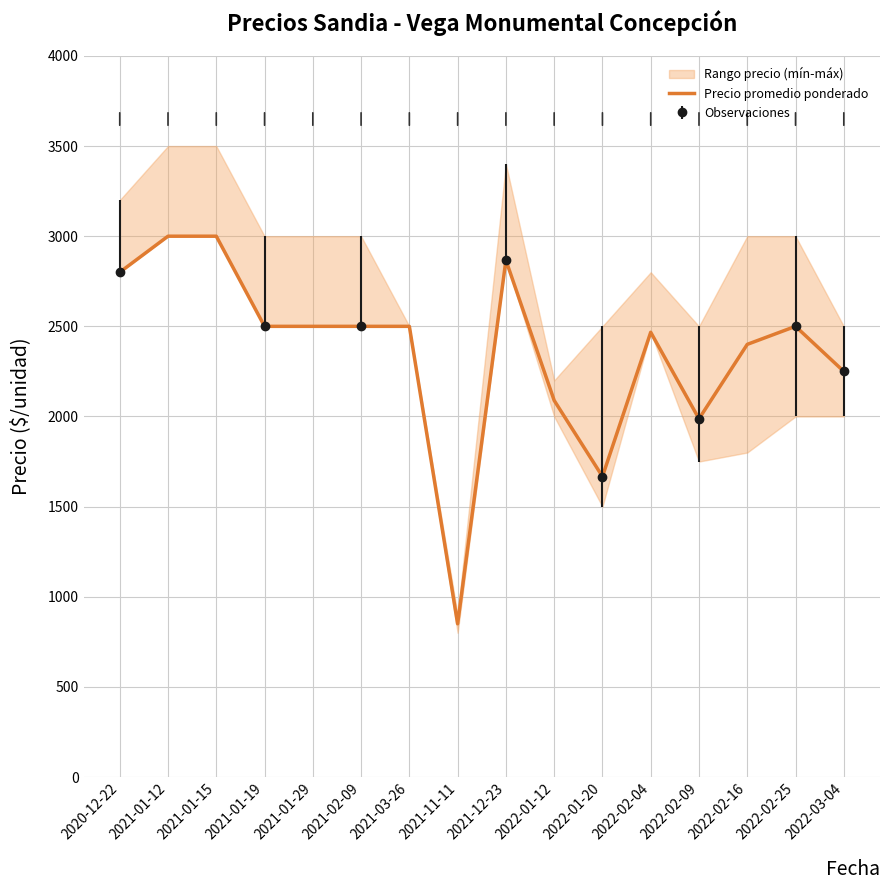

Reading left to right, what are all the values shown in this chart?

2020-12-22=2800	2021-01-12=3000	2021-01-15=3000	2021-01-19=2500	2021-01-29=2500	2021-02-09=2500	2021-03-26=2500	2021-11-11=850	2021-12-23=2867	2022-01-12=2089	2022-01-20=1667	2022-02-04=2467	2022-02-09=1987	2022-02-16=2400	2022-02-25=2500	2022-03-04=2250